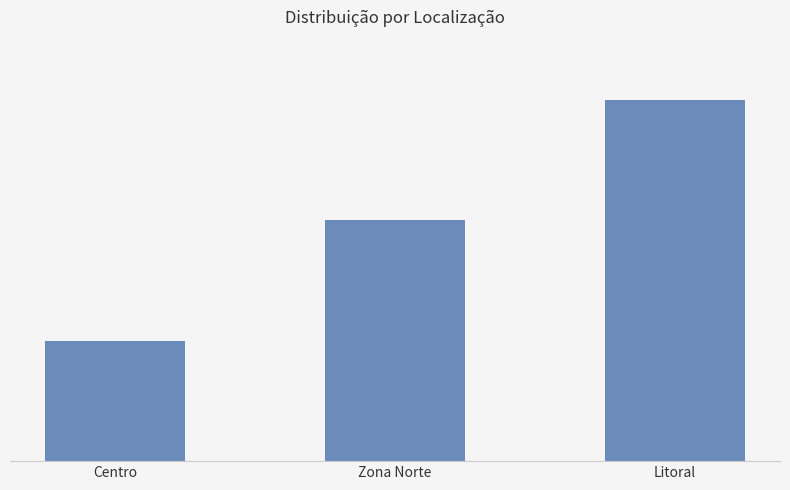

Is it true that the value at Centro is 1?

True